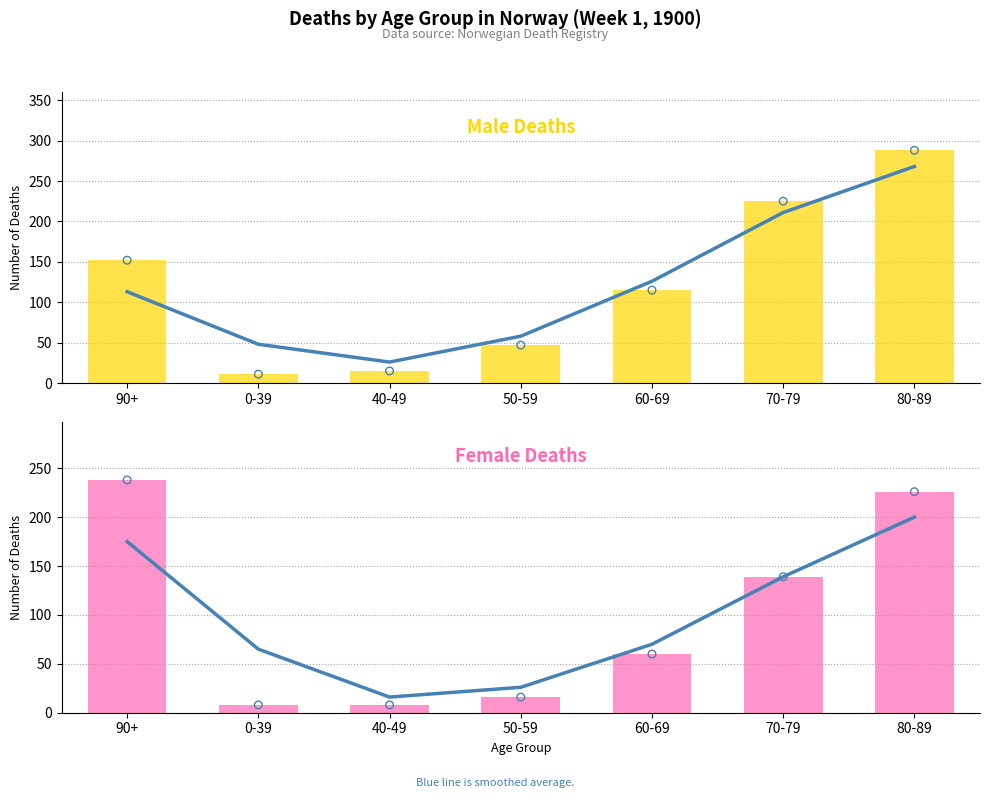

Which series has the widest spread of Y values?

male